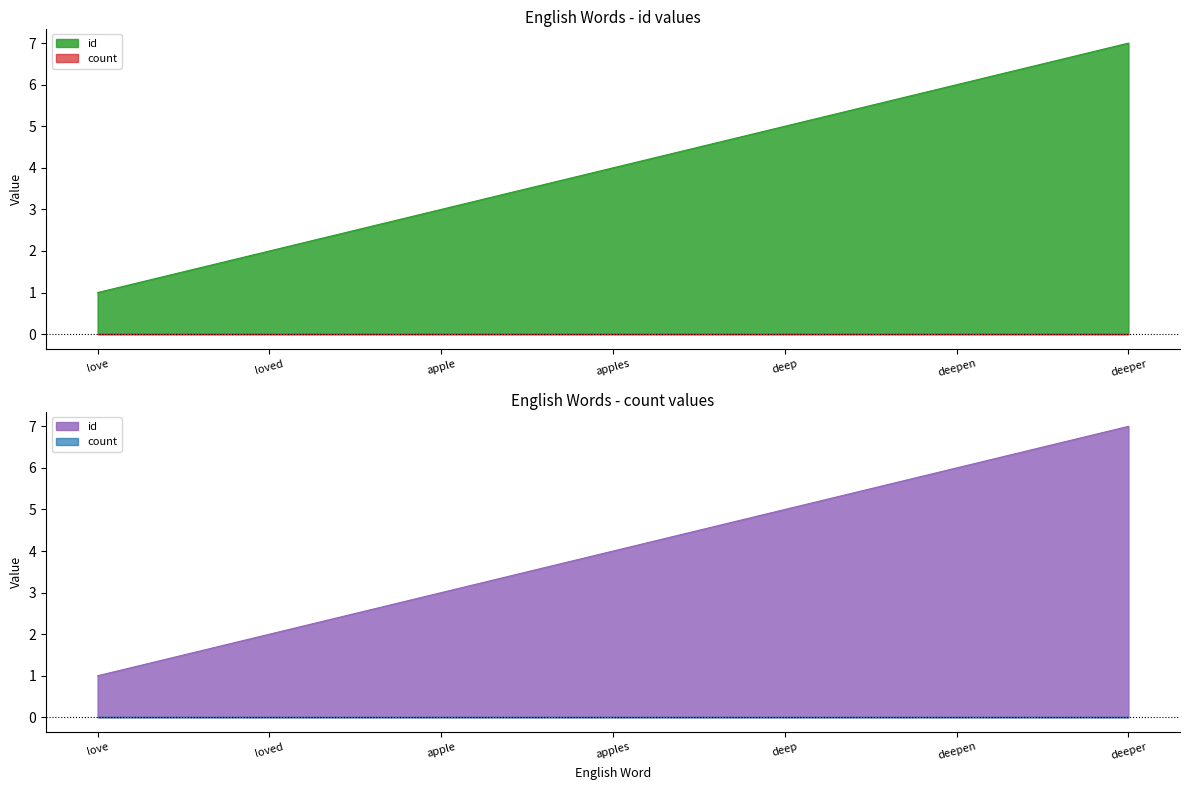

What is the average value?

4